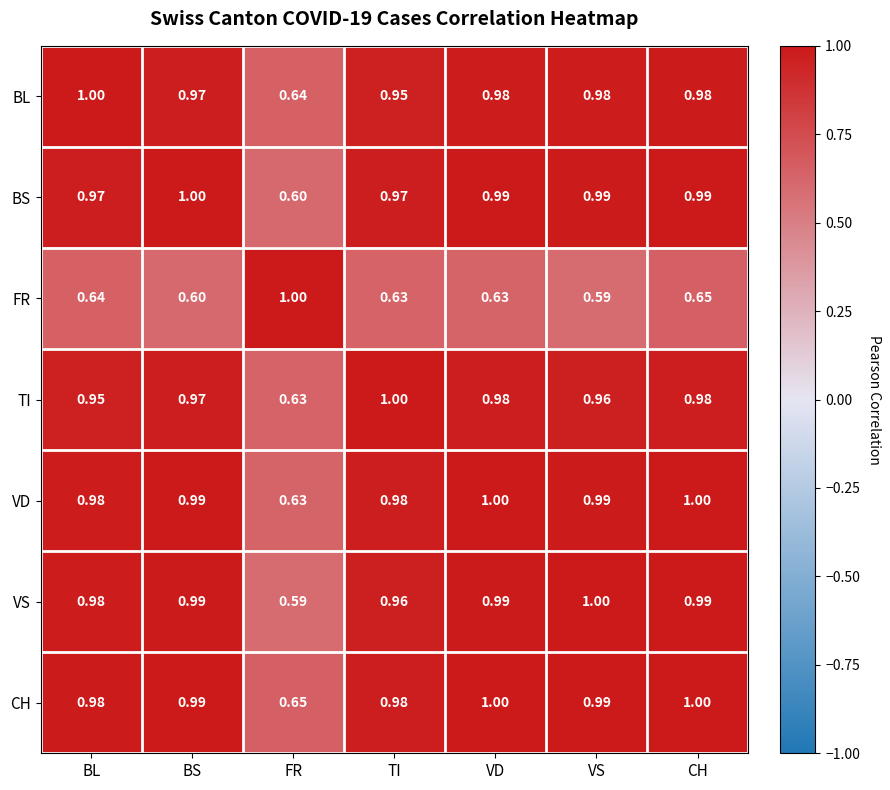

Where is BS nearest to the value 0?

FR